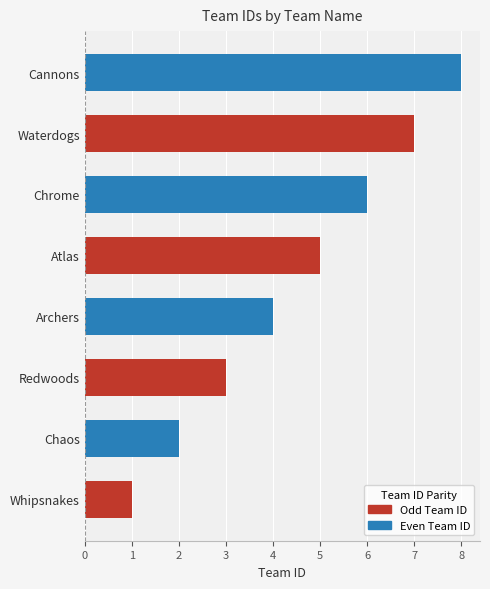

What is the change in value from Atlas to Cannons?

+3